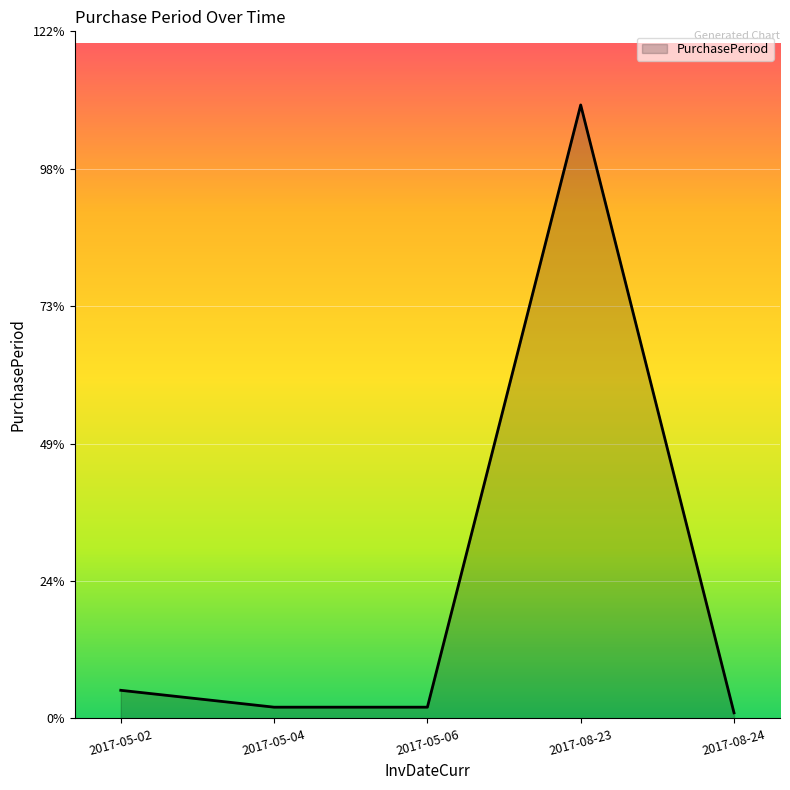

What is the difference between the values at 2017-05-02 and 2017-08-23?

104